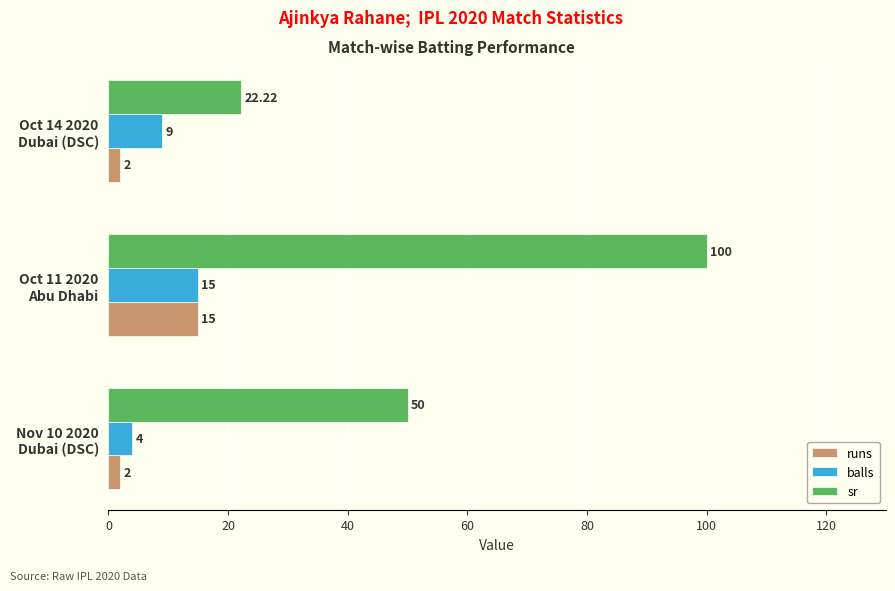

Which series has the largest total across all categories?

sr